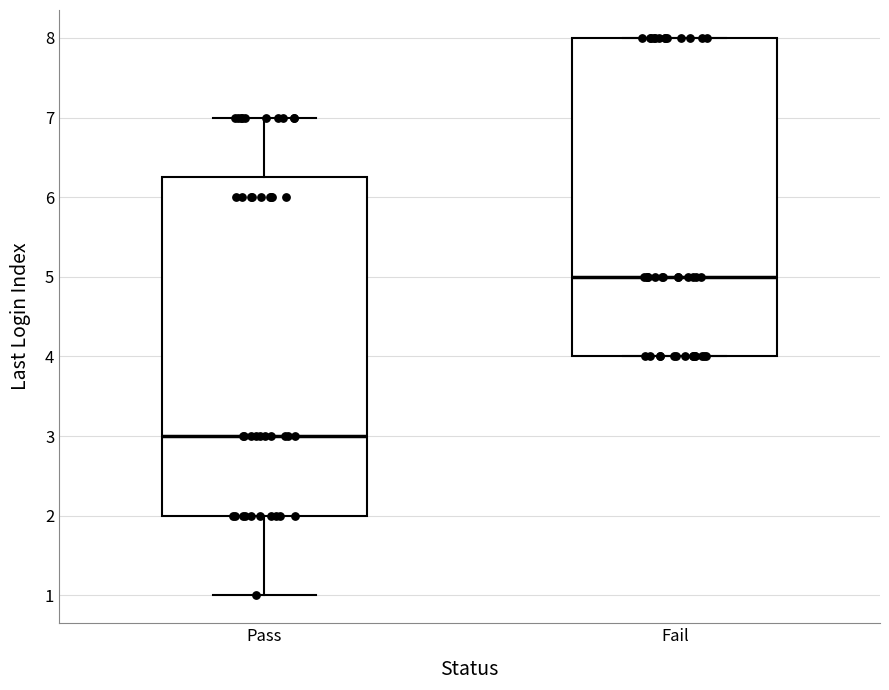

Reading left to right, transcribe this box plot: for each box, give where its median line is, the range the box spans, and where its two whiskers end, as read against the y-axis. The values are not printed on the chart, so give them approximately, as read against the axis.

Pass: median 3.0, box 2.0 to 6.3, whiskers 1.0 to 7.0
Fail: median 5.0, box 4.0 to 8.0, whiskers 4.0 to 8.0